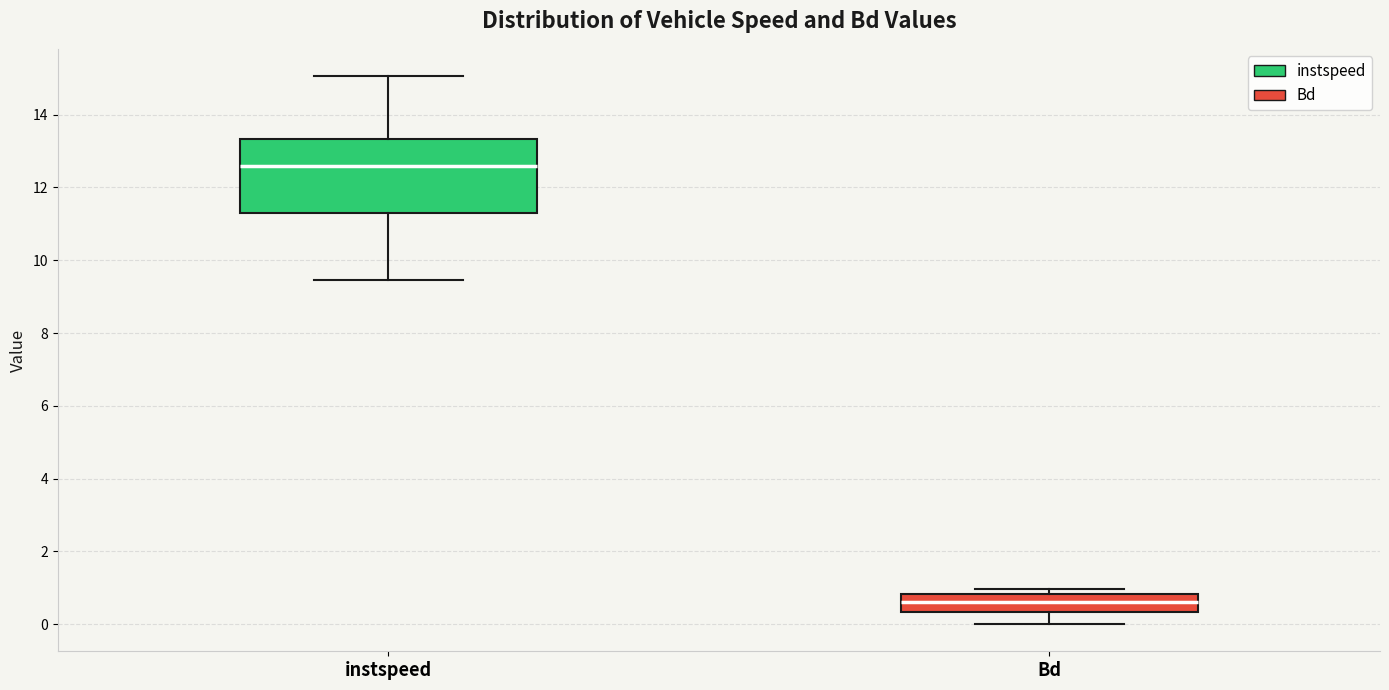

Reading left to right, transcribe this box plot: for each box, give where its median line is, the range the box spans, and where its two whiskers end, as read against the y-axis. The values are not printed on the chart, so give them approximately, as read against the axis.

instspeed: median 12.6, box 11.2 to 13.4, whiskers 9.4 to 15.0
Bd: median 0.6, box 0.4 to 0.8, whiskers 0.0 to 1.0